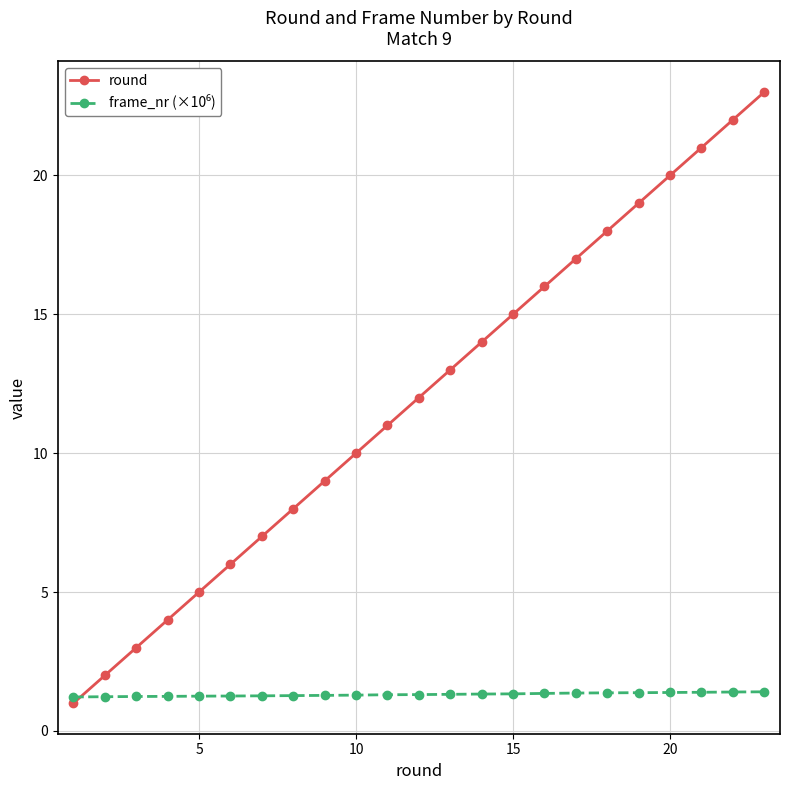

What is the lowest value of the round series?

1.0